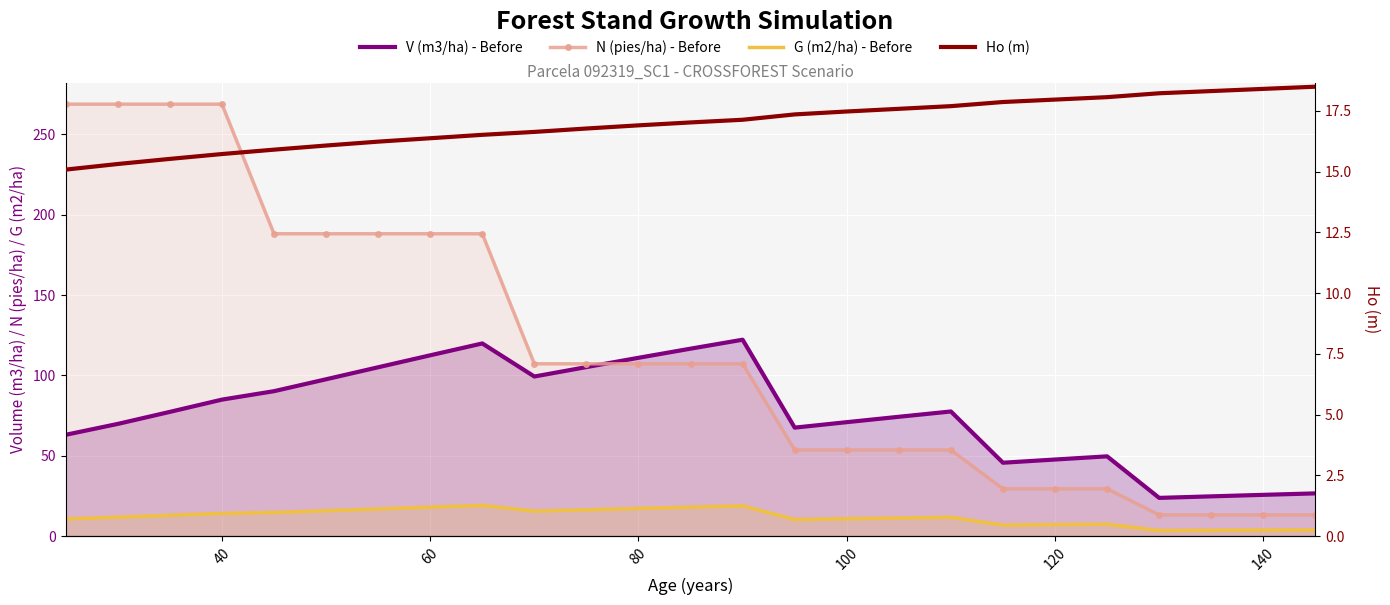

Reading right to left, list all the values displayed in this chart.

V (m3/ha) - Before: 26.6	25.7	24.8	23.8	49.7	47.7	45.7	77.6	74.3	70.9	67.5	122.2	116.7	111.0	105.2	99.3	119.9	112.5	105.1	97.6	90.2	85.0	77.3	69.8	63.1
N (pies/ha) - Before: 13.3	13.3	13.3	13.3	29.5	29.5	29.5	53.6	53.6	53.6	53.6	107.2	107.2	107.2	107.2	107.2	188.2	188.2	188.2	188.2	188.2	268.8	268.8	268.8	268.8
G (m2/ha) - Before: 3.9	3.8	3.7	3.5	7.4	7.2	6.9	11.8	11.3	10.8	10.3	18.9	18.1	17.2	16.4	15.6	19.1	18.1	16.9	15.8	14.7	14.2	13.0	11.8	10.7
Ho (m): 18.5	18.4	18.3	18.2	18.1	18.0	17.9	17.7	17.6	17.5	17.4	17.1	17.0	16.9	16.8	16.6	16.5	16.4	16.2	16.1	15.9	15.7	15.5	15.3	15.1